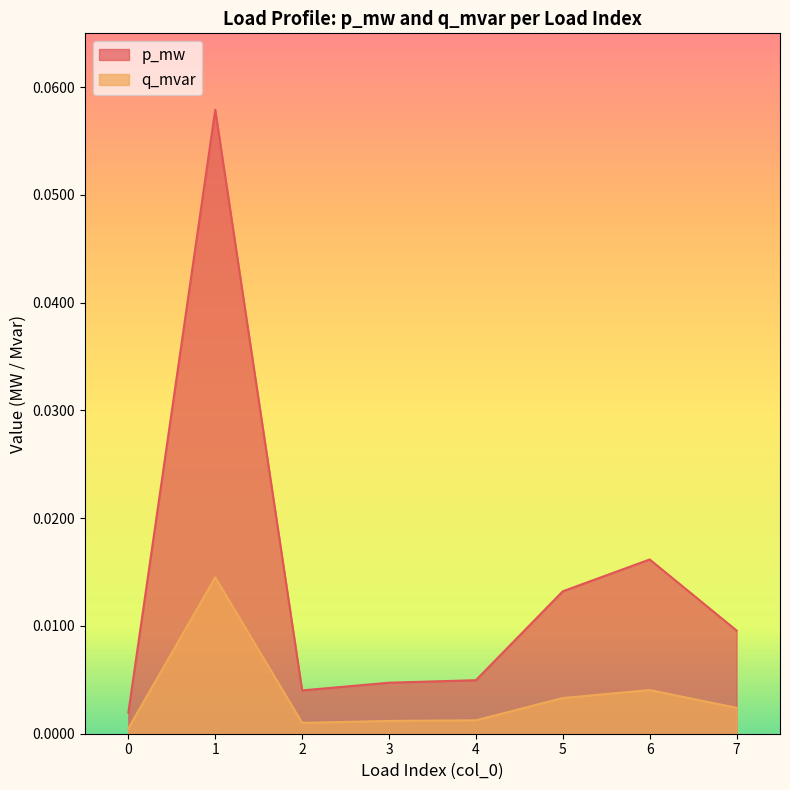

The value of q_mvar at 4 is 0.0. True or false?

False